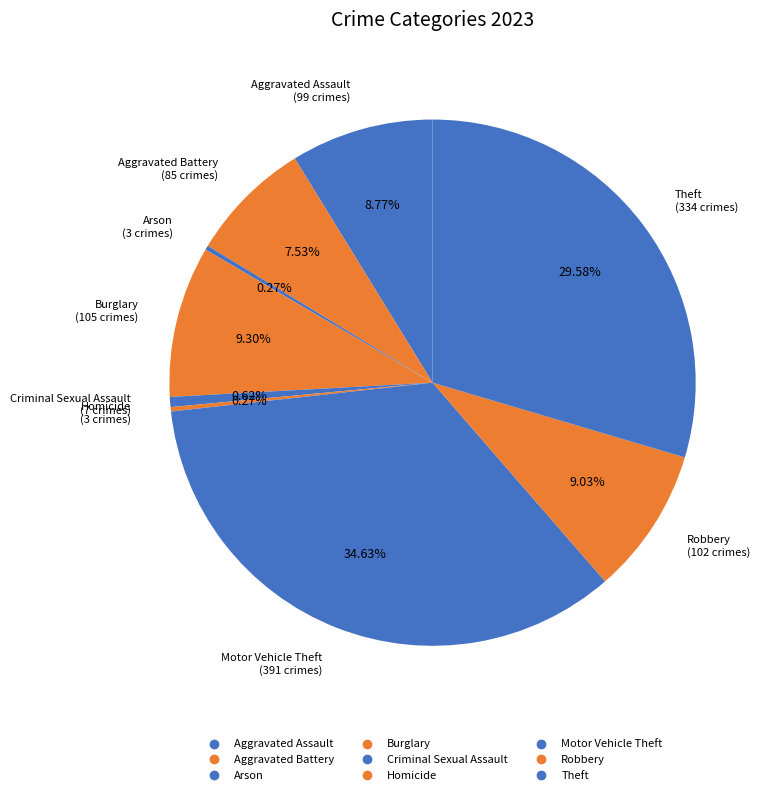

Which slice is the largest?

Motor Vehicle Theft